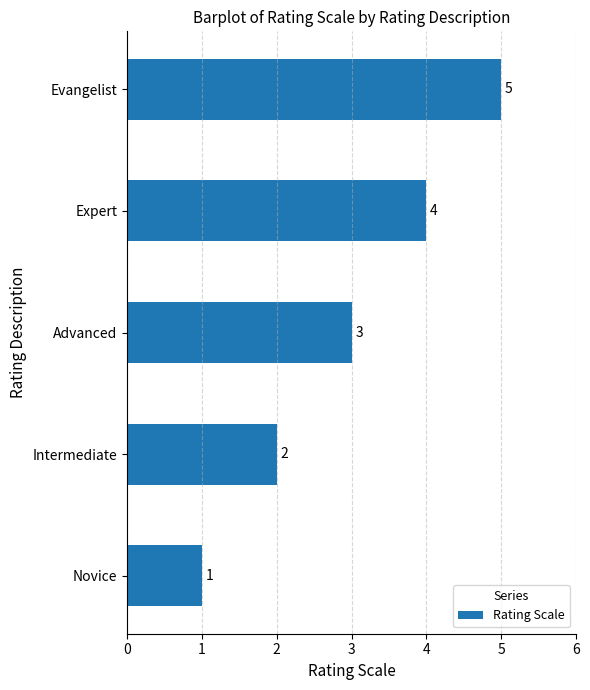

What is the greatest value displayed?

5